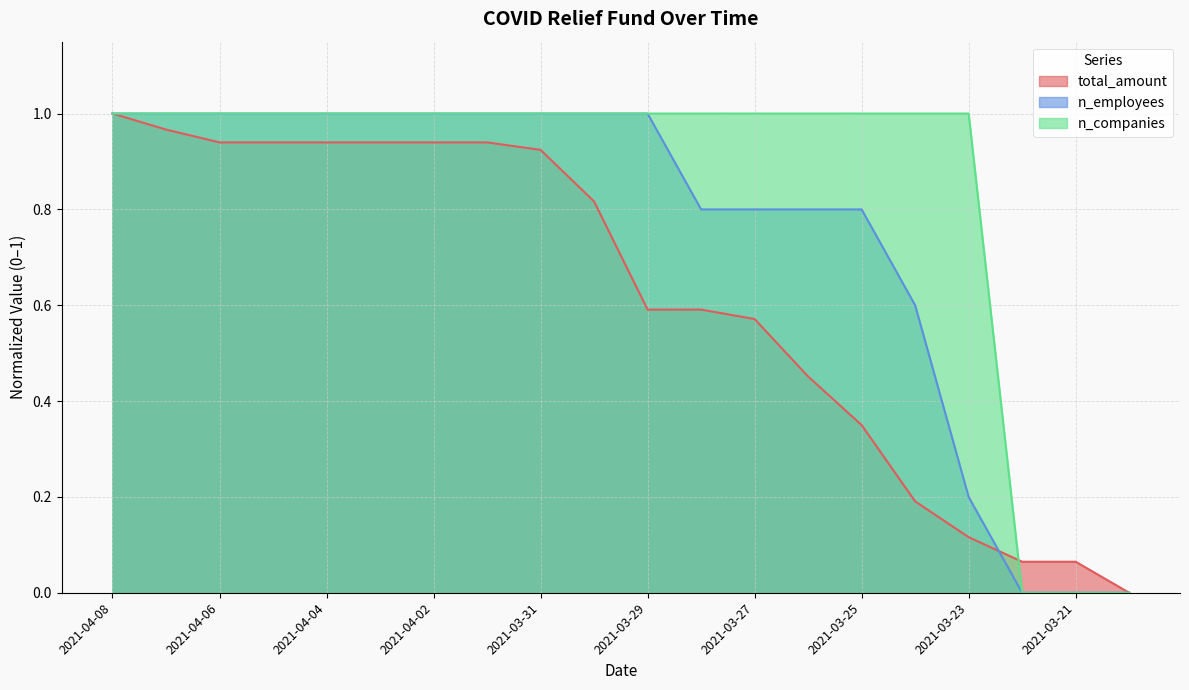

Between 2021-04-07 and 2021-03-21, which is larger?

2021-04-07